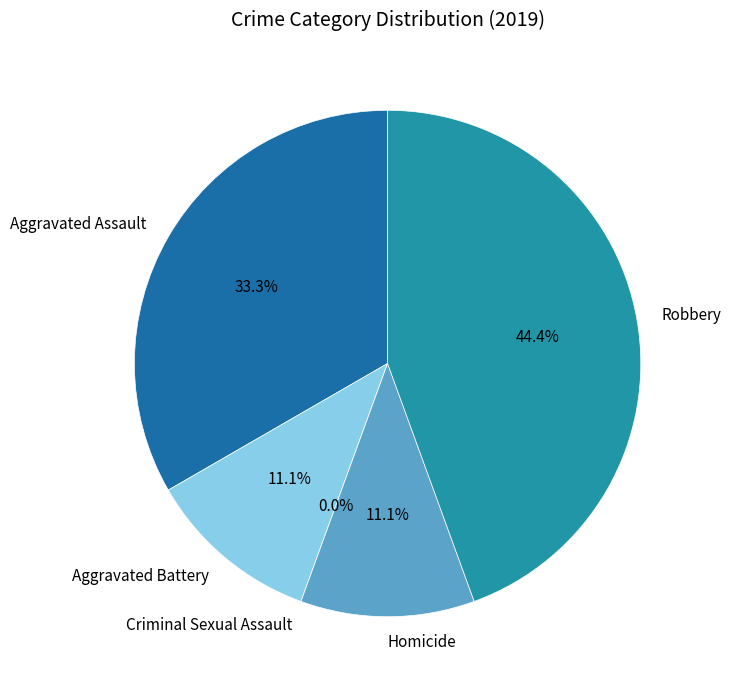

Which slice is the largest?

Robbery